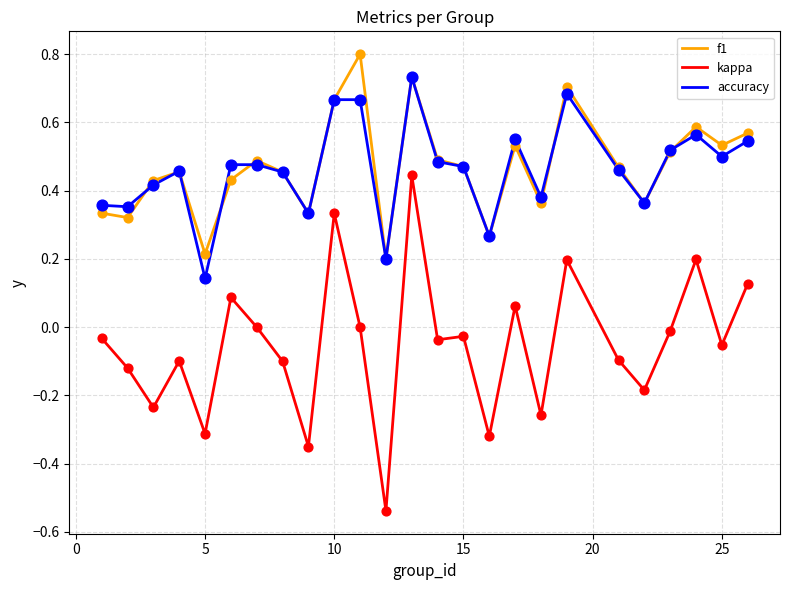

What are all the series names shown in the legend?

f1, kappa, accuracy